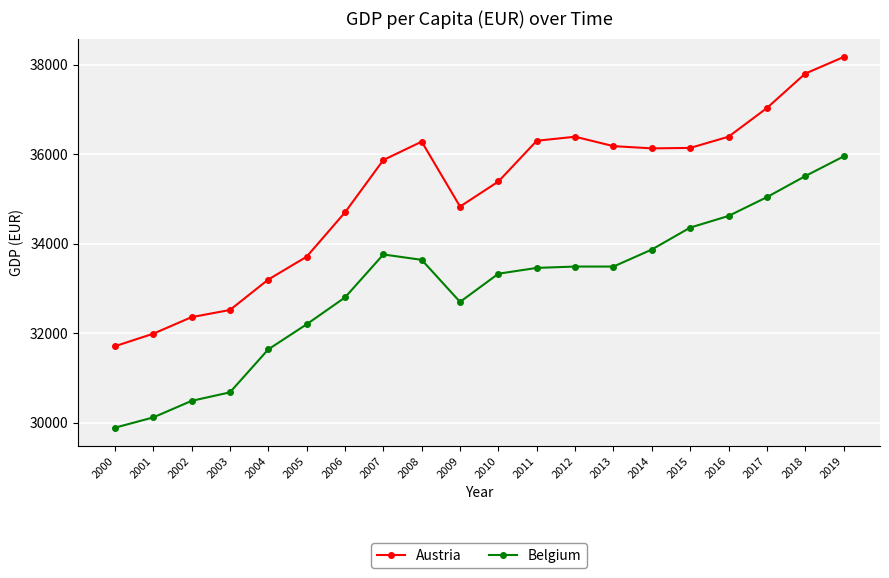

In Austria, how many points are lower than both neighbors (excluding endpoints)?

2